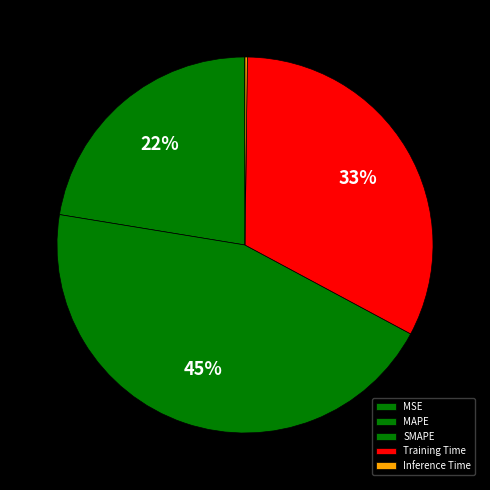

Is there a majority slice in this chart?

No